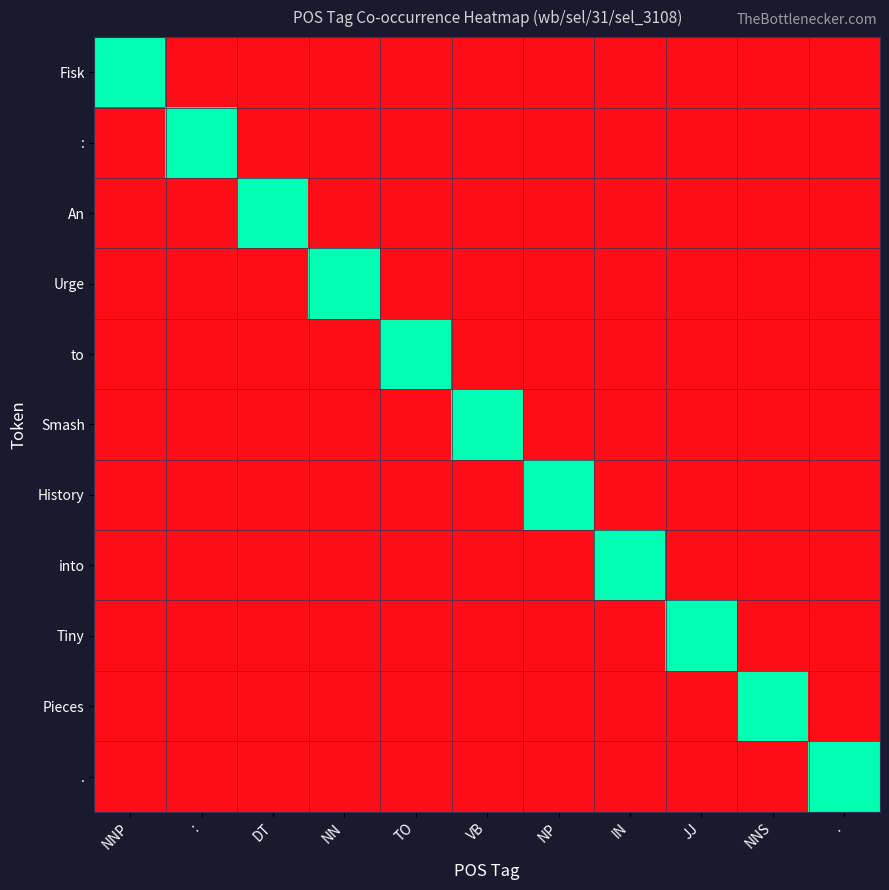

At which category is the sum across all series the highest?

NNP